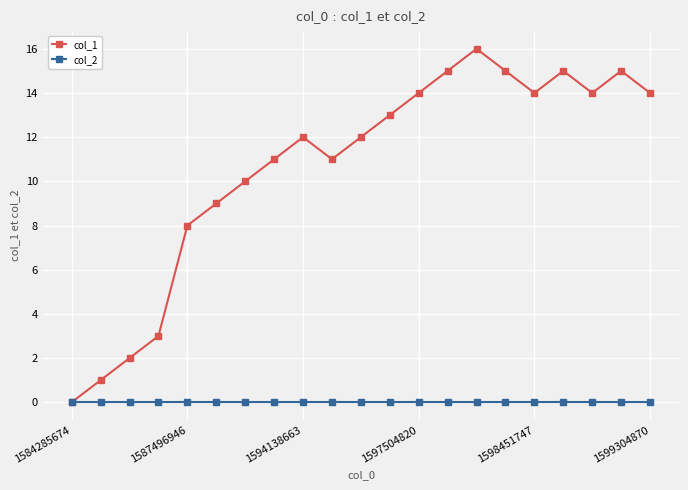

How many data points does each series have?

21